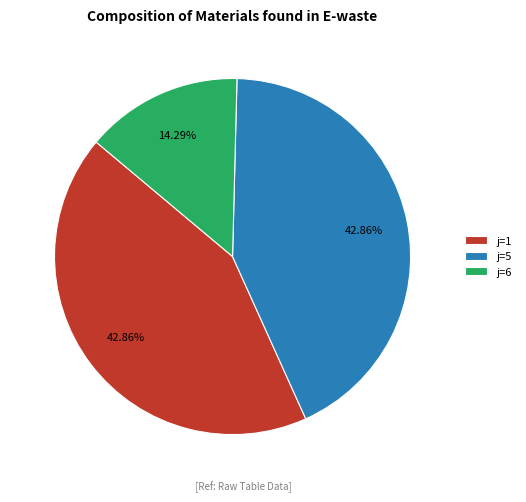

Do j=5 and j=6 together represent more than half of the pie?

Yes